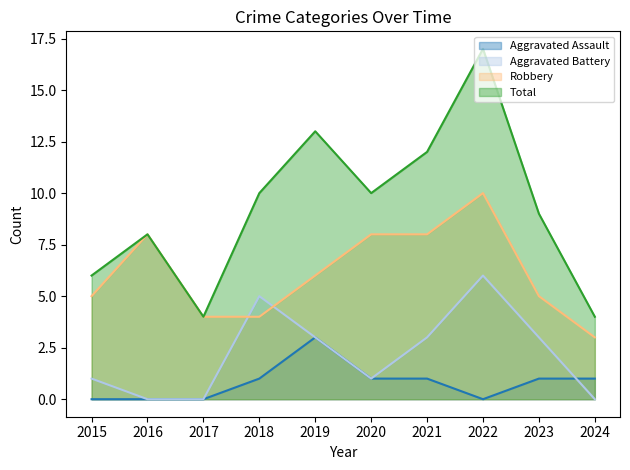

What is the sum of all Robbery values?

61